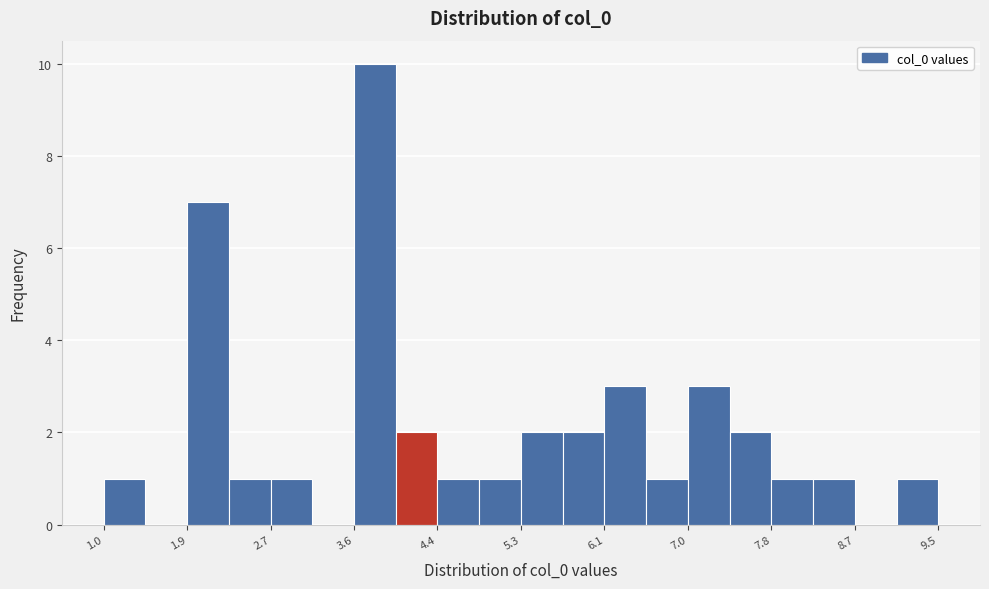

Reading left to right, transcribe this chart: for each bar, give the range it covers on the x-axis and its height. Neither the bar edges nor the heights are printed on the chart, so give them approximately, as read against the axes.

1.0 to 1.4: 1
1.4 to 1.9: 0
1.9 to 2.3: 7
2.3 to 2.7: 1
2.7 to 3.1: 1
3.1 to 3.6: 0
3.6 to 4.0: 10
4.0 to 4.4: 2
4.4 to 4.8: 1
4.8 to 5.3: 1
5.3 to 5.7: 2
5.7 to 6.1: 2
6.1 to 6.5: 3
6.5 to 7.0: 1
7.0 to 7.4: 3
7.4 to 7.8: 2
7.8 to 8.2: 1
8.2 to 8.7: 1
8.7 to 9.1: 0
9.1 to 9.5: 1